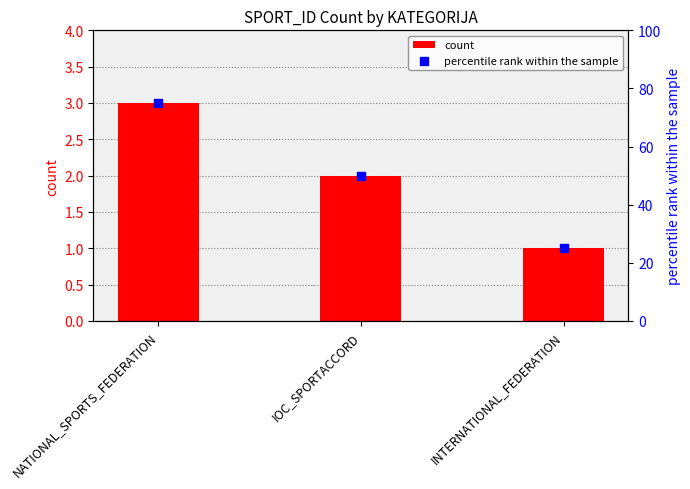

At which category is the sum across all series the highest?

NATIONAL_SPORTS_FEDERATION